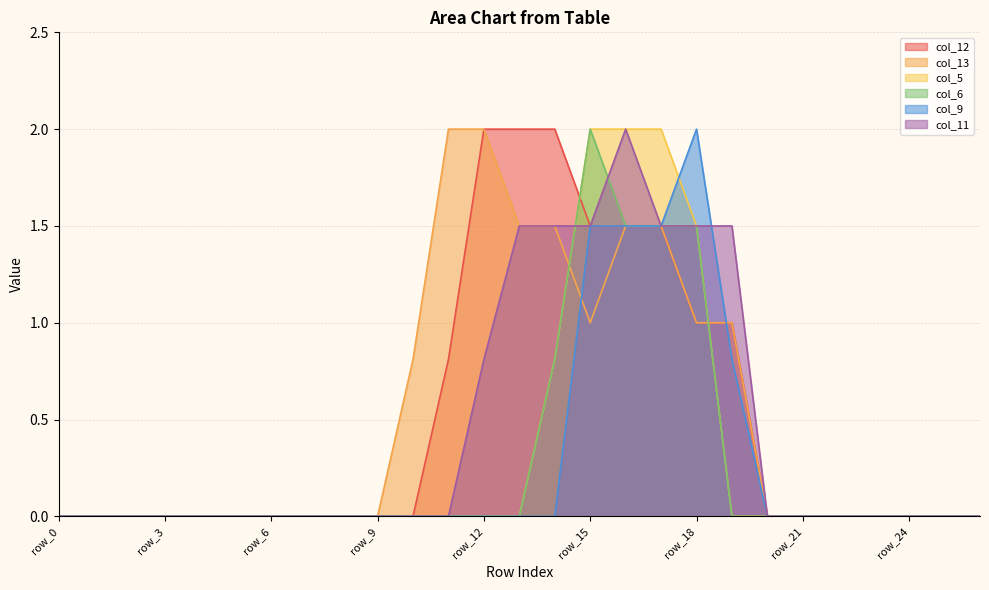

Where do col_9 and col_11 first cross each other?

row_18 and row_19